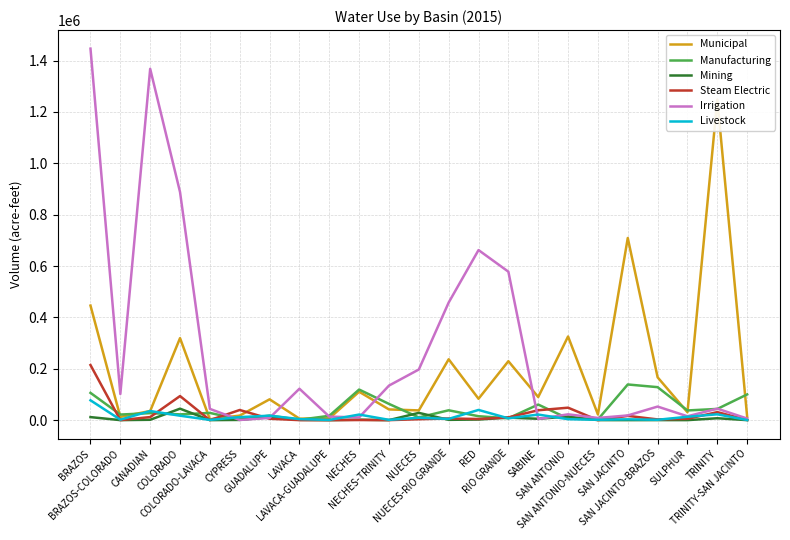

Reading right to left, what are all the values shown in this chart?

Municipal: TRINITY-SAN JACINTO=12908	TRINITY=1248242	SULPHUR=30639	SAN JACINTO-BRAZOS=166754	SAN JACINTO=709288	SAN ANTONIO-NUECES=21876	SAN ANTONIO=325701	SABINE=89946	RIO GRANDE=229464	RED=83183	NUECES-RIO GRANDE=236937	NUECES=37864	NECHES-TRINITY=41624	NECHES=110522	LAVACA-GUADALUPE=7051	LAVACA=5716	GUADALUPE=81017	CYPRESS=17608	COLORADO-LAVACA=3360	COLORADO=319298	CANADIAN=35512	BRAZOS-COLORADO=12460	BRAZOS=446064
Manufacturing: TRINITY-SAN JACINTO=100097	TRINITY=43579	SULPHUR=37682	SAN JACINTO-BRAZOS=128363	SAN JACINTO=138847	SAN ANTONIO-NUECES=2647	SAN ANTONIO=6145	SABINE=60602	RIO GRANDE=7202	RED=15193	NUECES-RIO GRANDE=38300	NUECES=10504	NECHES-TRINITY=63186	NECHES=119087	LAVACA-GUADALUPE=16756	LAVACA=1468	GUADALUPE=17589	CYPRESS=2797	COLORADO-LAVACA=27991	COLORADO=22395	CANADIAN=27183	BRAZOS-COLORADO=21701	BRAZOS=106124
Mining: TRINITY-SAN JACINTO=0	TRINITY=7292	SULPHUR=0	SAN JACINTO-BRAZOS=138	SAN JACINTO=0	SAN ANTONIO-NUECES=63	SAN ANTONIO=13914	SABINE=5238	RIO GRANDE=9800	RED=2379	NUECES-RIO GRANDE=1086	NUECES=28256	NECHES-TRINITY=14	NECHES=1722	LAVACA-GUADALUPE=3	LAVACA=1024	GUADALUPE=11340	CYPRESS=774	COLORADO-LAVACA=0	COLORADO=44579	CANADIAN=1336	BRAZOS-COLORADO=2	BRAZOS=11729
Steam Electric: TRINITY-SAN JACINTO=905	TRINITY=31155	SULPHUR=5036	SAN JACINTO-BRAZOS=2727	SAN JACINTO=16557	SAN ANTONIO-NUECES=0	SAN ANTONIO=48438	SABINE=38402	RIO GRANDE=10561	RED=4361	NUECES-RIO GRANDE=6433	NUECES=3532	NECHES-TRINITY=0	NECHES=341	LAVACA-GUADALUPE=0	LAVACA=0	GUADALUPE=5374	CYPRESS=39471	COLORADO-LAVACA=0	COLORADO=93722	CANADIAN=11917	BRAZOS-COLORADO=3	BRAZOS=214491
Irrigation: TRINITY-SAN JACINTO=6100	TRINITY=44685	SULPHUR=14889	SAN JACINTO-BRAZOS=52785	SAN JACINTO=18240	SAN ANTONIO-NUECES=8489	SAN ANTONIO=22593	SABINE=4431	RIO GRANDE=578125	RED=662244	NUECES-RIO GRANDE=457954	NUECES=197175	NECHES-TRINITY=134472	NECHES=10563	LAVACA-GUADALUPE=13709	LAVACA=122229	GUADALUPE=8641	CYPRESS=598	COLORADO-LAVACA=43752	COLORADO=888104	CANADIAN=1368151	BRAZOS-COLORADO=101686	BRAZOS=1446678
Livestock: TRINITY-SAN JACINTO=283	TRINITY=22674	SULPHUR=13057	SAN JACINTO-BRAZOS=1378	SAN JACINTO=3016	SAN ANTONIO-NUECES=1413	SAN ANTONIO=3591	SABINE=21662	RIO GRANDE=6915	RED=39667	NUECES-RIO GRANDE=4799	NUECES=9162	NECHES-TRINITY=1109	NECHES=21699	LAVACA-GUADALUPE=747	LAVACA=3993	GUADALUPE=17271	CYPRESS=11744	COLORADO-LAVACA=827	COLORADO=17179	CANADIAN=35517	BRAZOS-COLORADO=1773	BRAZOS=77166